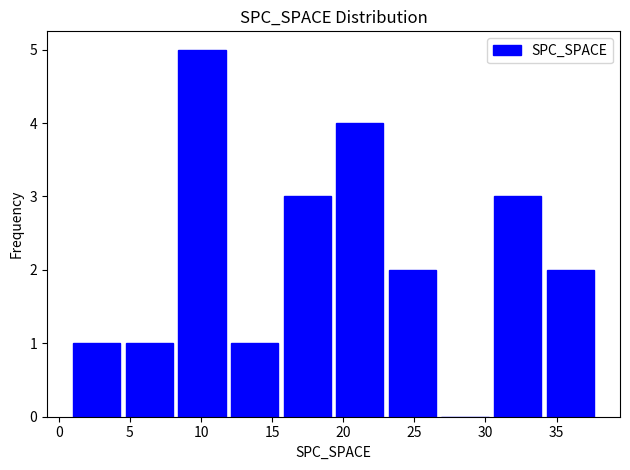

What is the height of the bar covering 15.8 to 19.5 on the x-axis? Neither the bar edges nor the heights are printed on the chart, so give them approximately, as read against the axes.

3